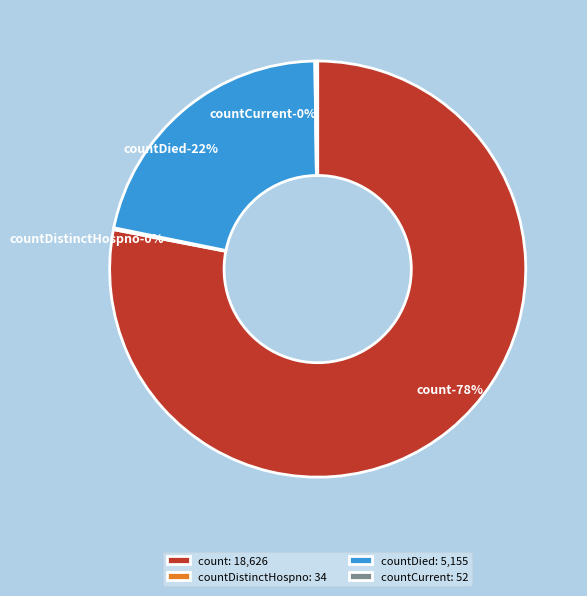

True or false: countDistinctHospno accounts for 0% of the total.

True